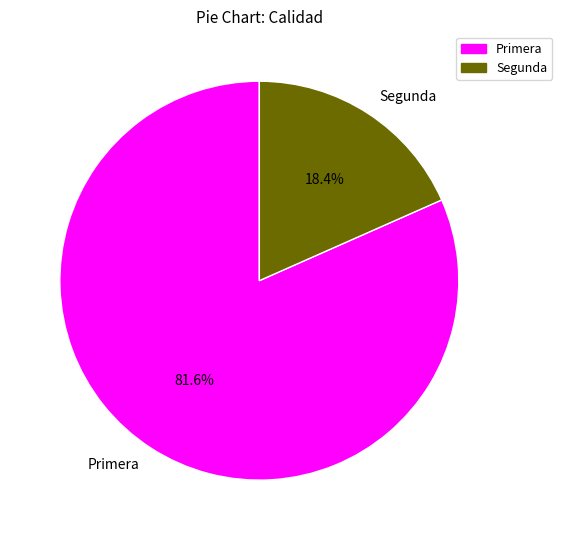

Which slice is the largest?

Primera